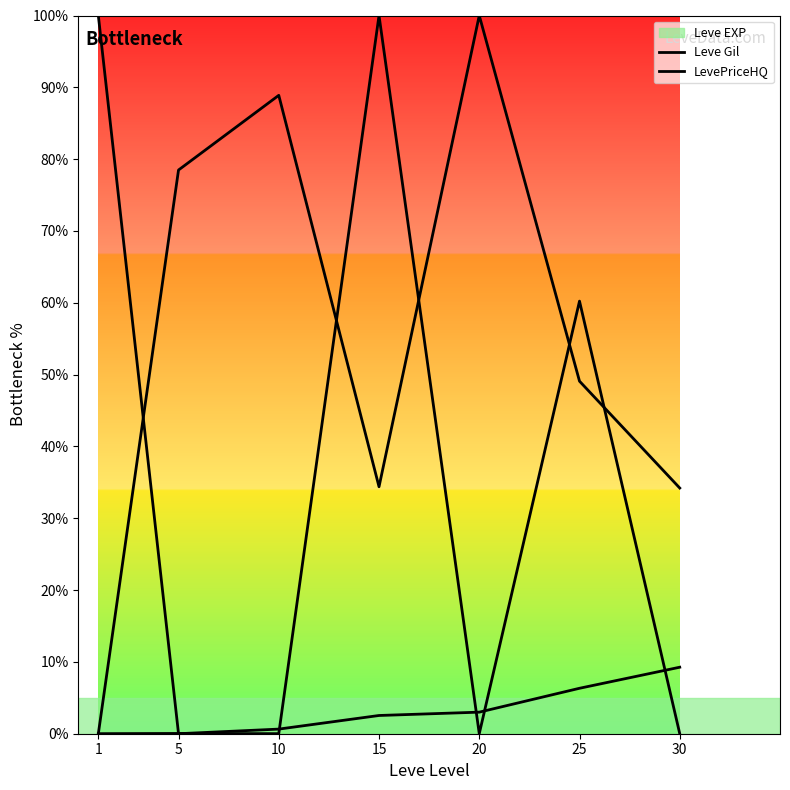

How many lines are shown in the chart?

3